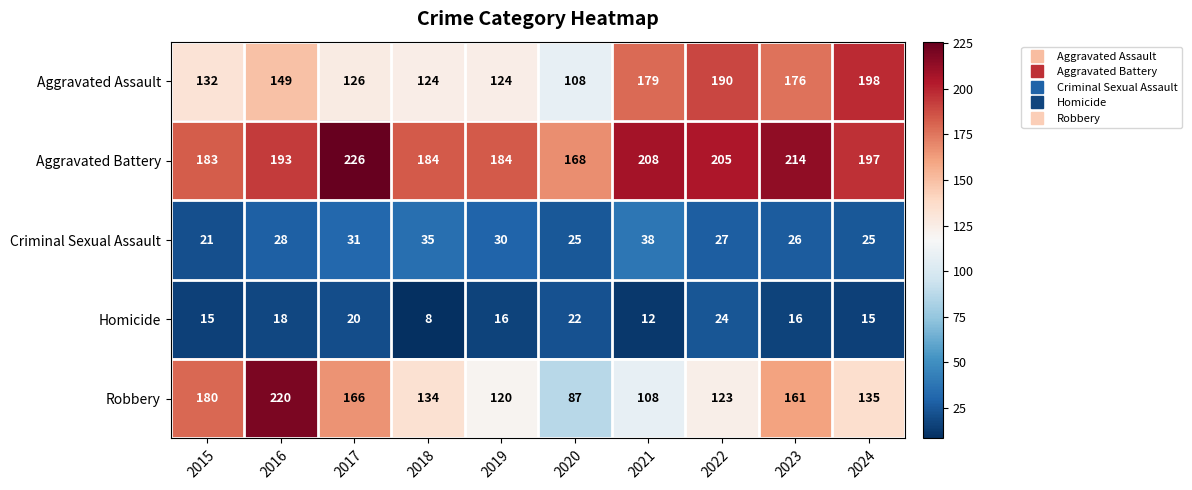

Which series has the largest range (max minus min)?

Robbery